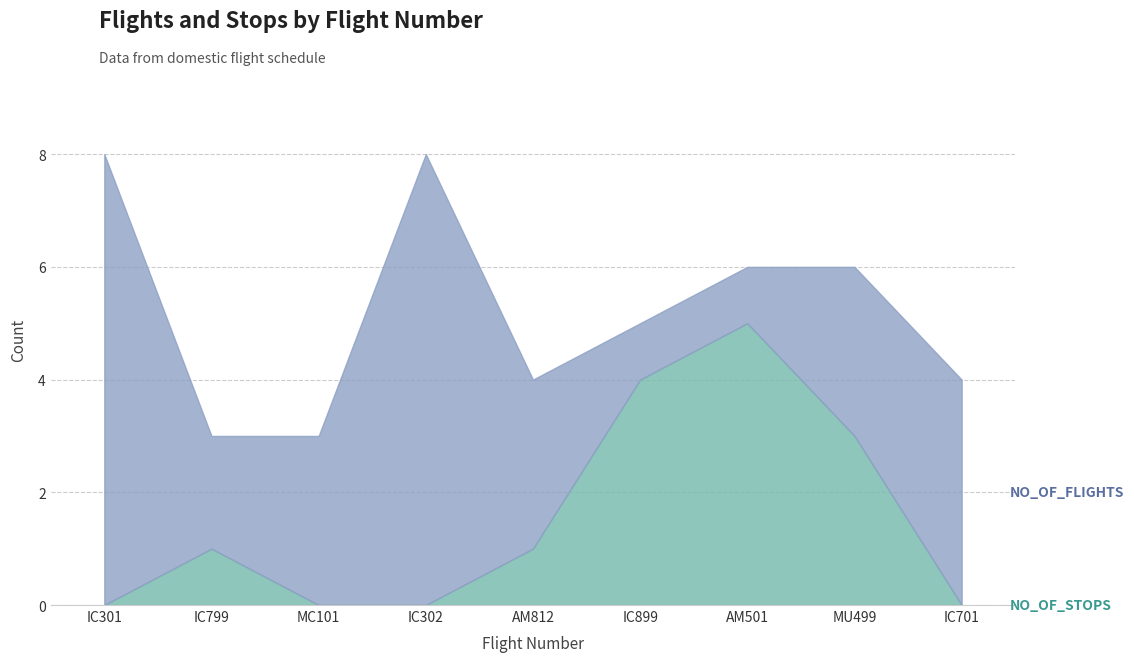

What is the total value across all series at IC899?

5